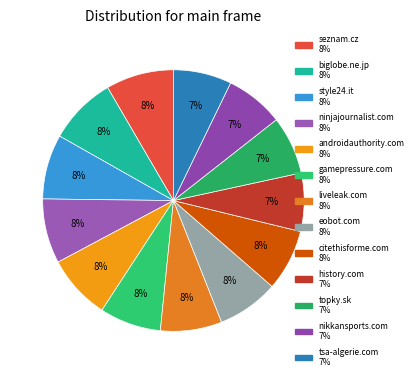

Is it true that tsa-algerie.com is 7% of the pie?

True